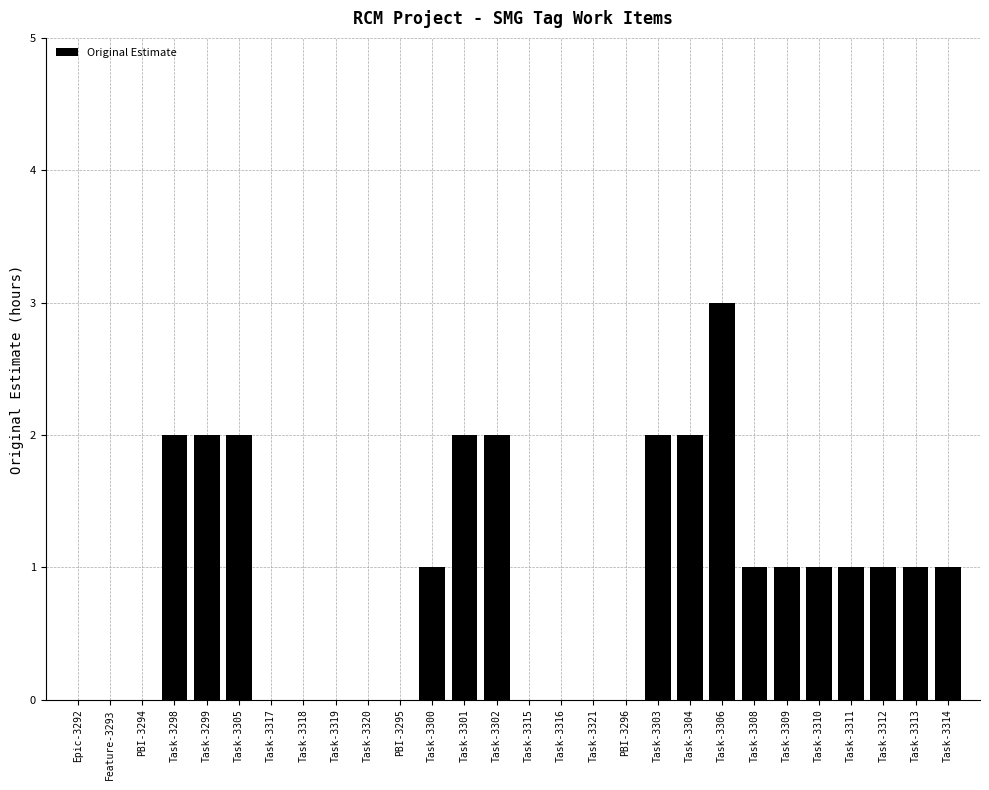

Reading left to right, extract all data points from this chart.

Epic-3292=0	Feature-3293=0	PBI-3294=0	Task-3298=2	Task-3299=2	Task-3305=2	Task-3317=0	Task-3318=0	Task-3319=0	Task-3320=0	PBI-3295=0	Task-3300=1	Task-3301=2	Task-3302=2	Task-3315=0	Task-3316=0	Task-3321=0	PBI-3296=0	Task-3303=2	Task-3304=2	Task-3306=3	Task-3308=1	Task-3309=1	Task-3310=1	Task-3311=1	Task-3312=1	Task-3313=1	Task-3314=1